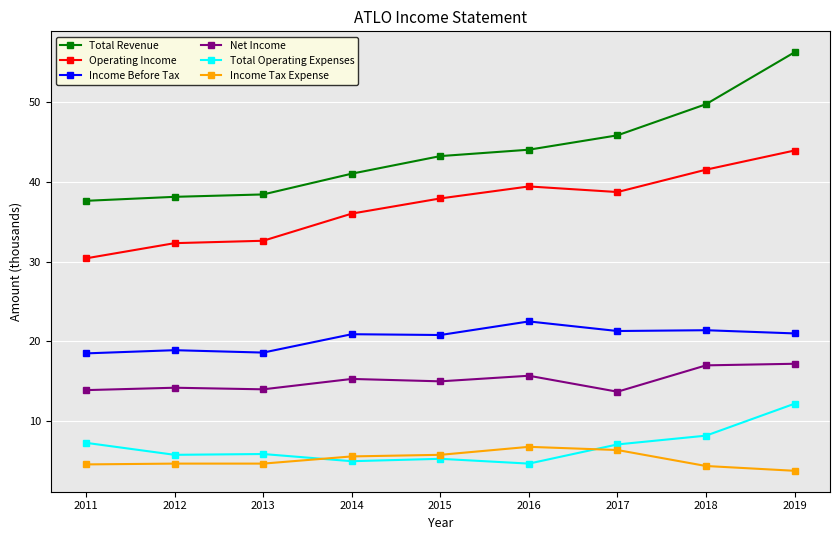

True or false: Total Revenue has more than 1 interior local peaks.

False